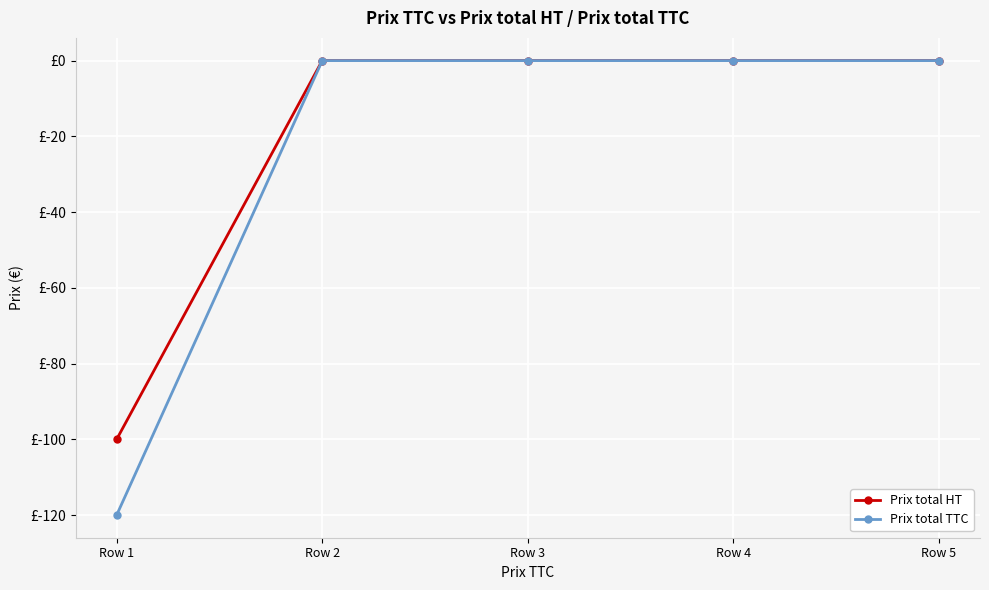

Reading left to right, transcribe all the data shown in this chart.

Prix total HT: -100	0	0	0	0
Prix total TTC: -120	0	0	0	0